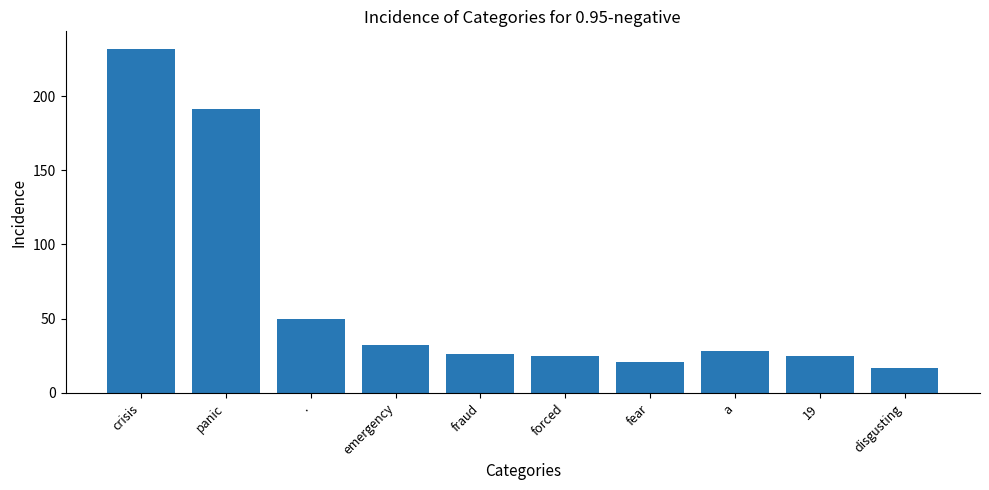

At which category does the chart reach its peak across all series?

crisis